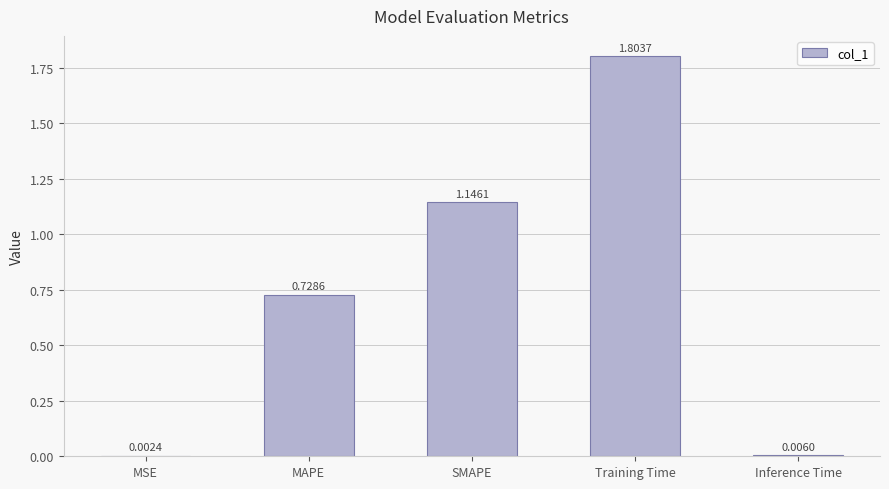

Is it true that the value at MAPE is 0.4?

False